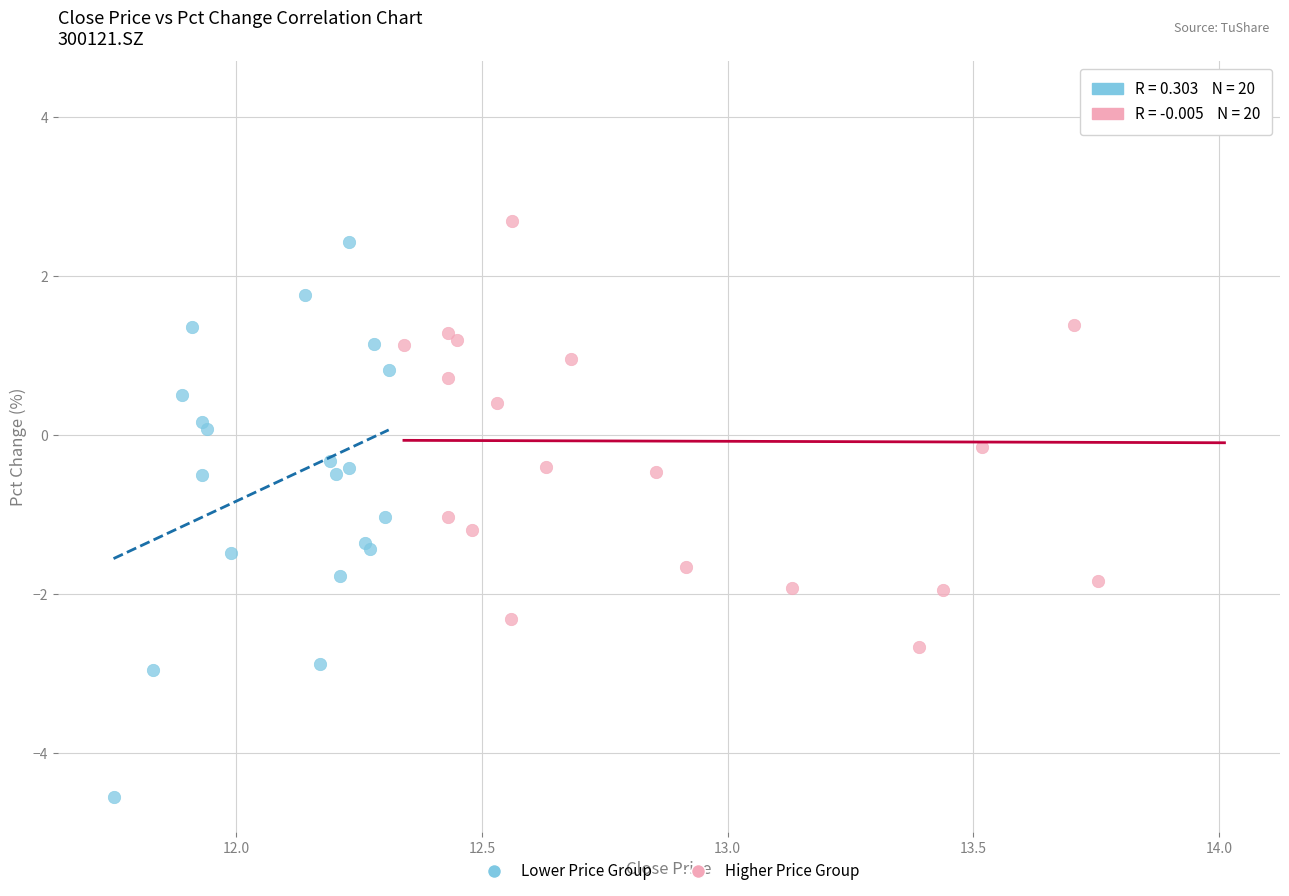

Which series contains the highest Y value?

Higher Price Group